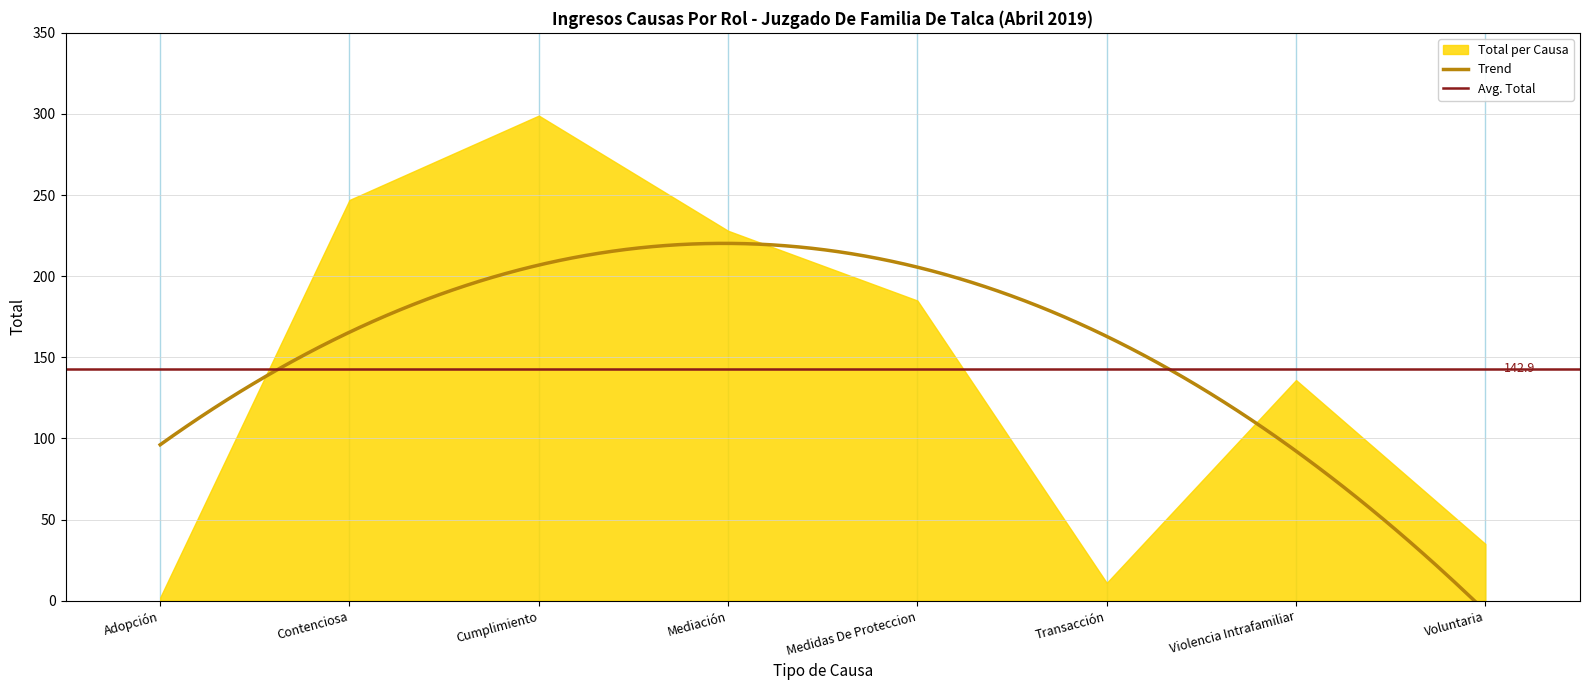

What position from the right is Violencia Intrafamiliar?

2